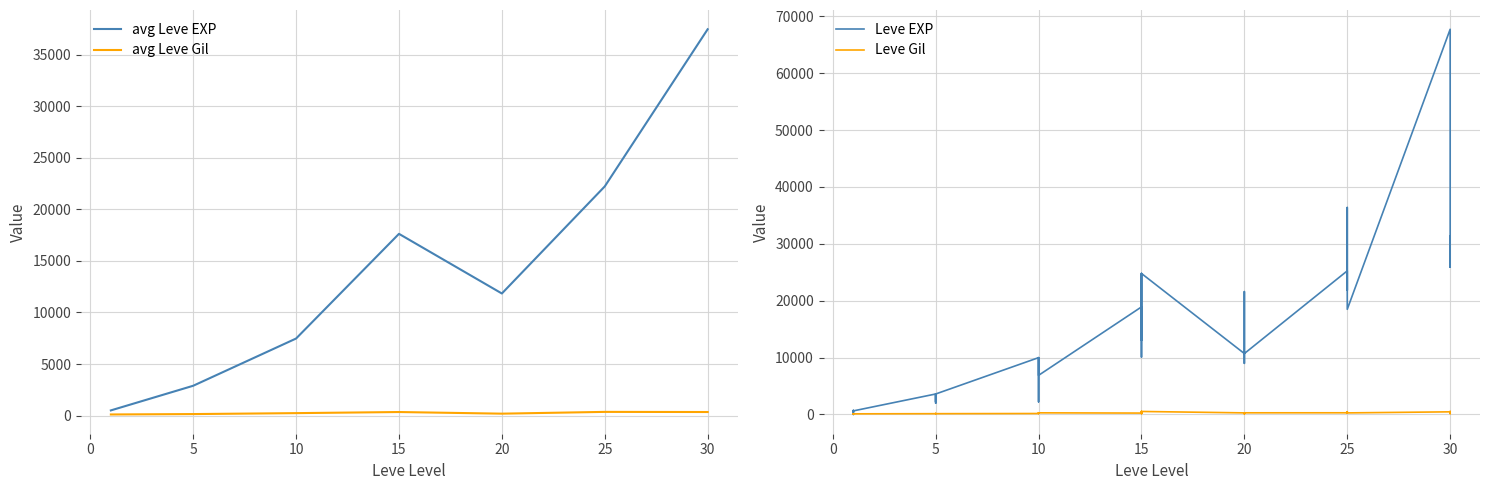

Is the value of avg Leve EXP at 30 greater than the value of avg Leve Gil at 15?

Yes